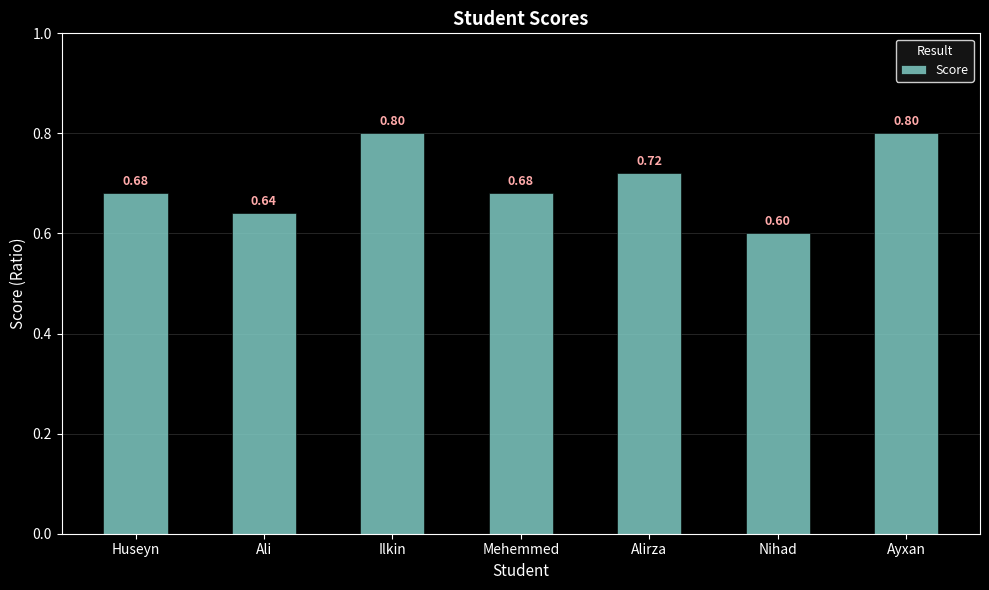

Does the chart contain stacked bars?

No